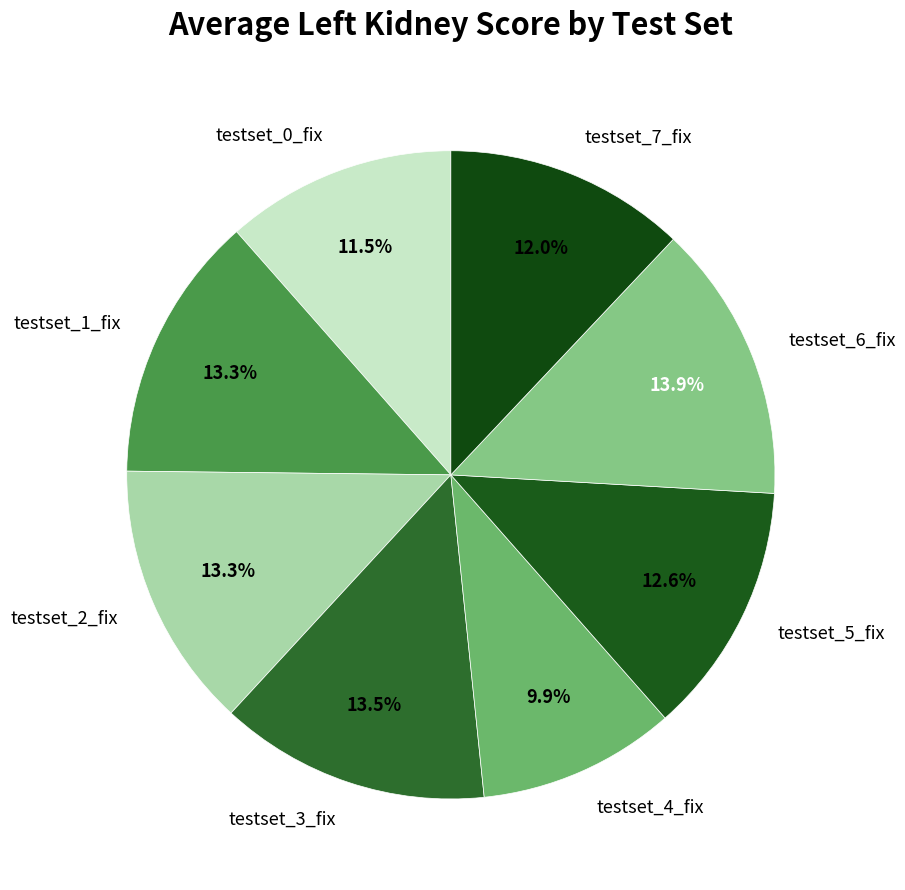

The testset_4_fix slice represents 10% of the pie. True or false?

True